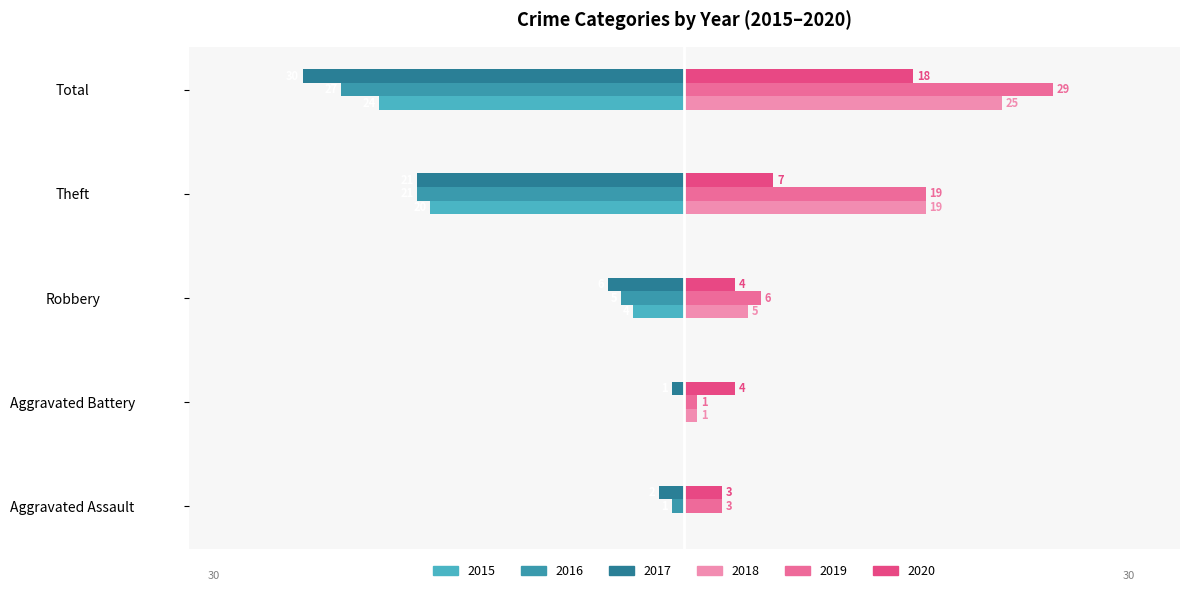

What position from the right is Theft?

2